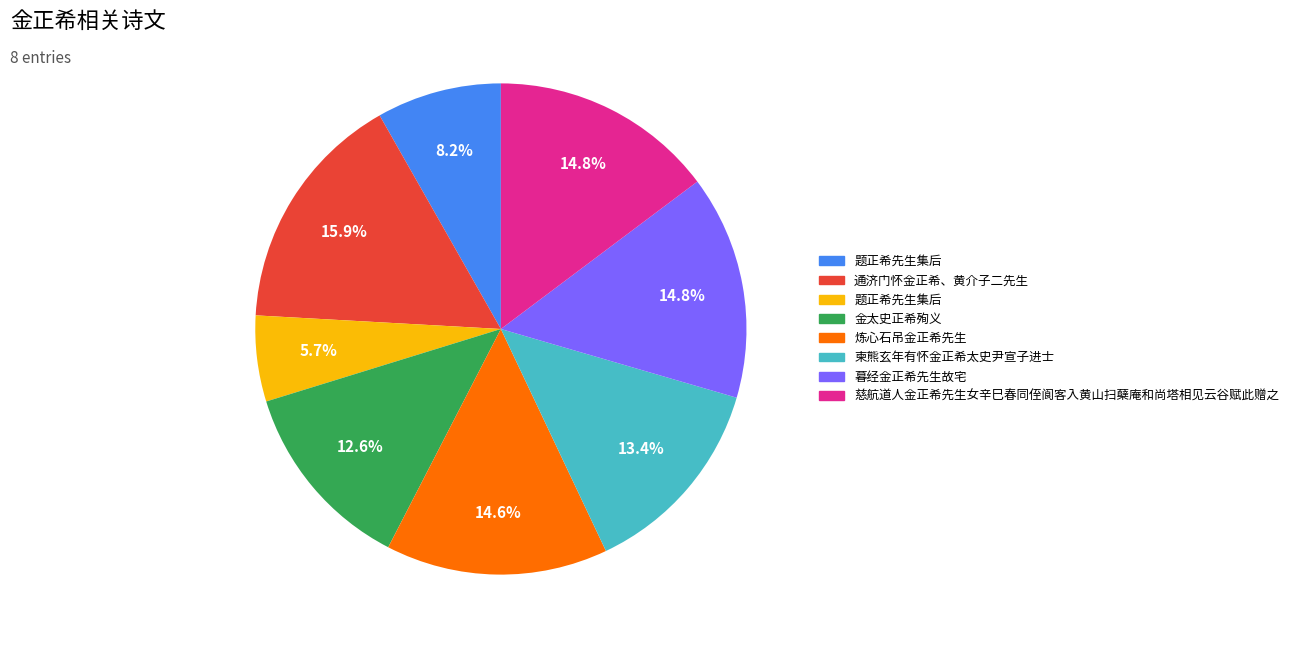

Does any single category account for the majority?

No